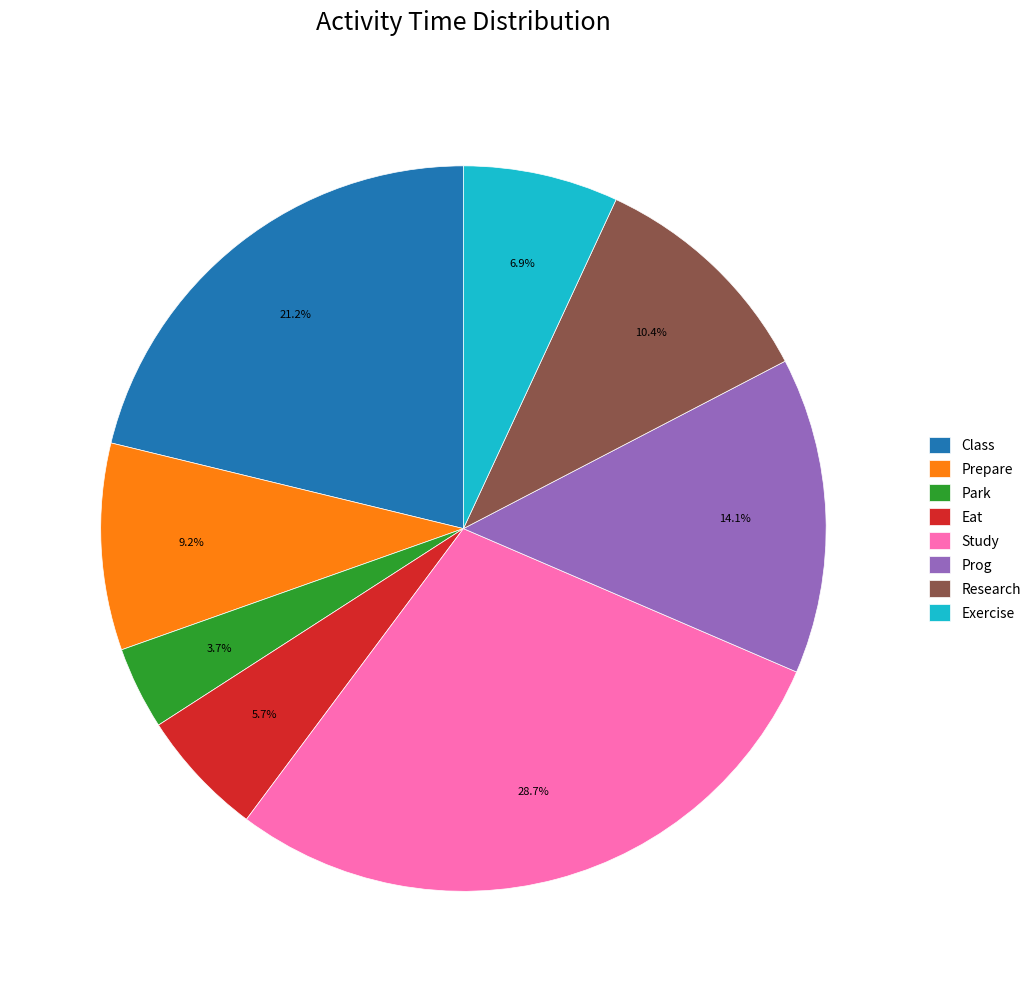

To the nearest percent, what portion does Park represent?

4%